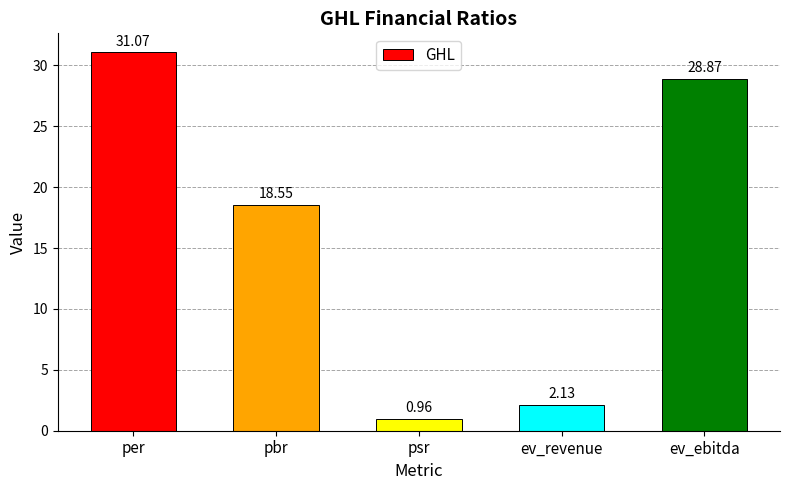

What is the label of the 3rd bar from the right?

psr